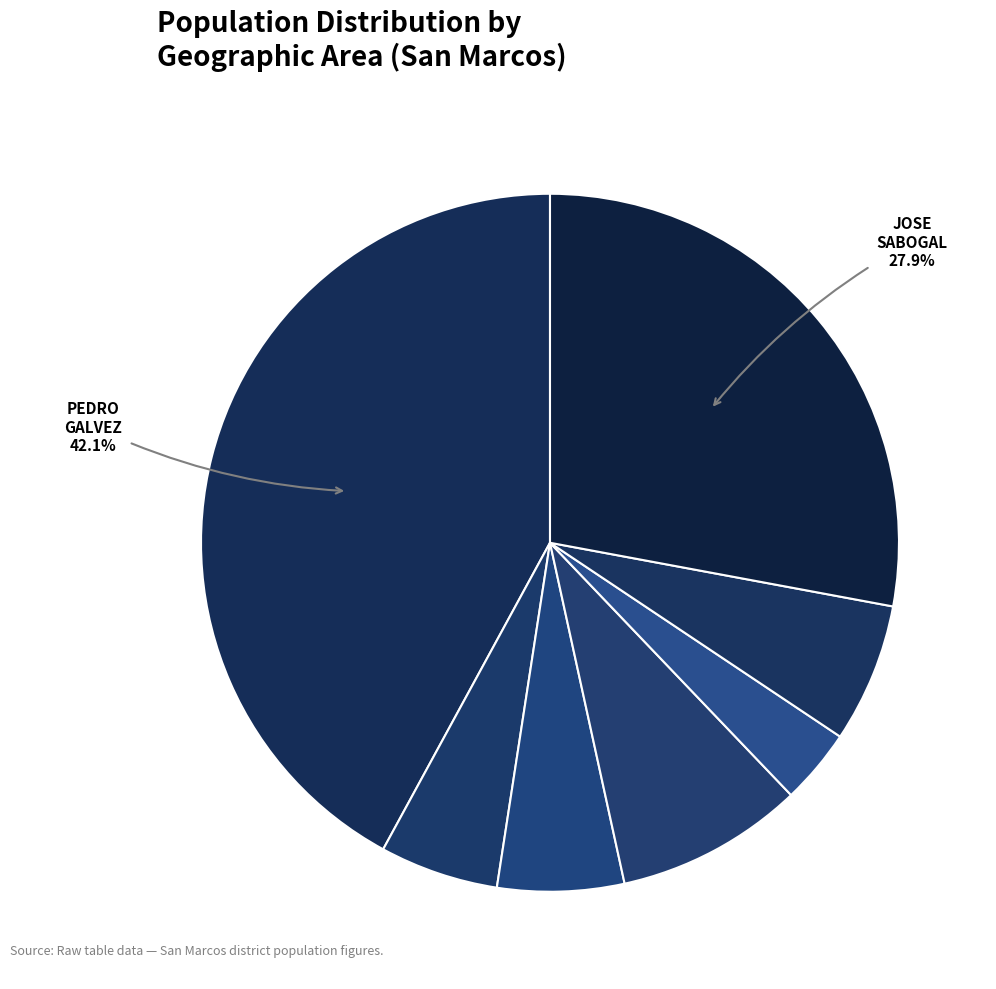

Count the number of slices in the pie.

7